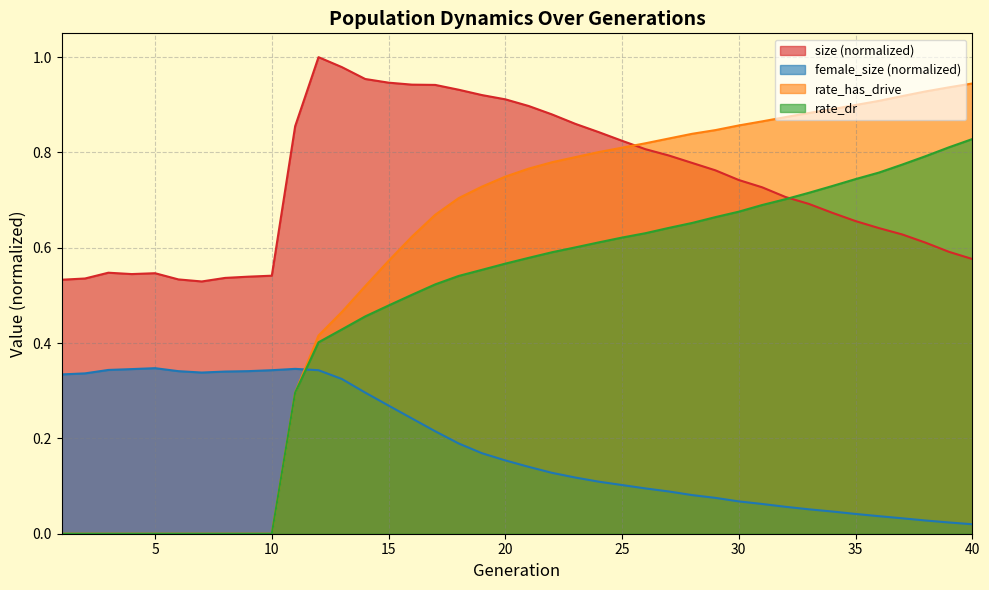

Reading left to right, transcribe all the data shown in this chart.

size: 0.5	0.5	0.5	0.5	0.5	0.5	0.5	0.5	0.5	0.5	0.9	1.0	1.0	1.0	0.9	0.9	0.9	0.9	0.9	0.9	0.9	0.9	0.9	0.8	0.8	0.8	0.8	0.8	0.8	0.7	0.7	0.7	0.7	0.7	0.7	0.6	0.6	0.6	0.6	0.6
female_size: 0.3	0.3	0.3	0.3	0.3	0.3	0.3	0.3	0.3	0.3	0.3	0.3	0.3	0.3	0.3	0.2	0.2	0.2	0.2	0.2	0.1	0.1	0.1	0.1	0.1	0.1	0.1	0.1	0.1	0.1	0.1	0.1	0.1	0.0	0.0	0.0	0.0	0.0	0.0	0.0
rate_dr: 0.0	0.0	0.0	0.0	0.0	0.0	0.0	0.0	0.0	0.0	0.3	0.4	0.4	0.5	0.5	0.5	0.5	0.5	0.6	0.6	0.6	0.6	0.6	0.6	0.6	0.6	0.6	0.7	0.7	0.7	0.7	0.7	0.7	0.7	0.7	0.8	0.8	0.8	0.8	0.8
rate_has_drive: 0.0	0.0	0.0	0.0	0.0	0.0	0.0	0.0	0.0	0.0	0.3	0.4	0.5	0.5	0.6	0.6	0.7	0.7	0.7	0.7	0.8	0.8	0.8	0.8	0.8	0.8	0.8	0.8	0.8	0.9	0.9	0.9	0.9	0.9	0.9	0.9	0.9	0.9	0.9	0.9